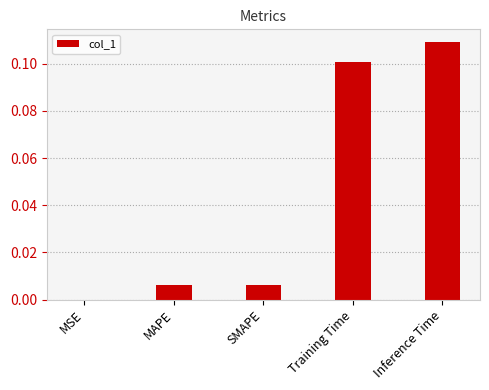

At which category does the chart reach its peak across all series?

Inference Time